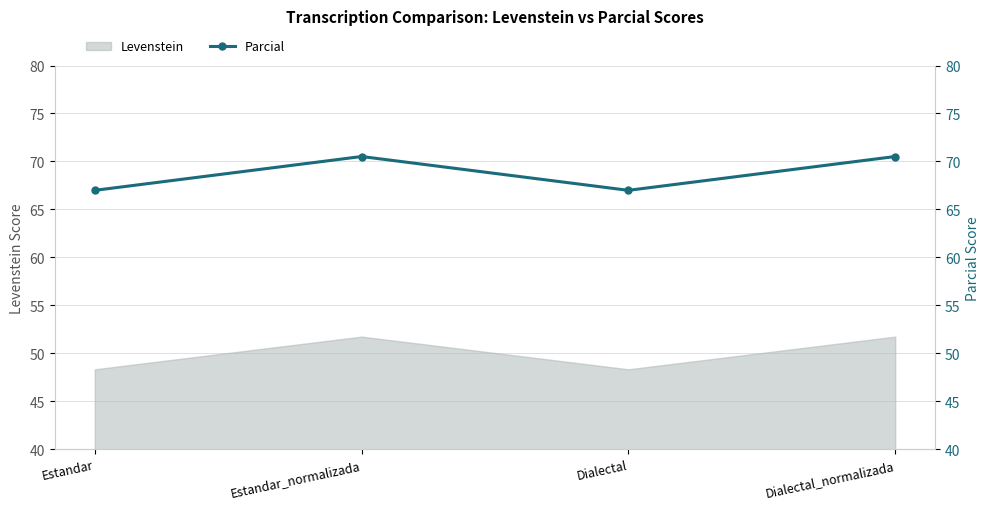

What is the ratio of the value at Estandar to the value at Dialectal_normalizada?

0.9